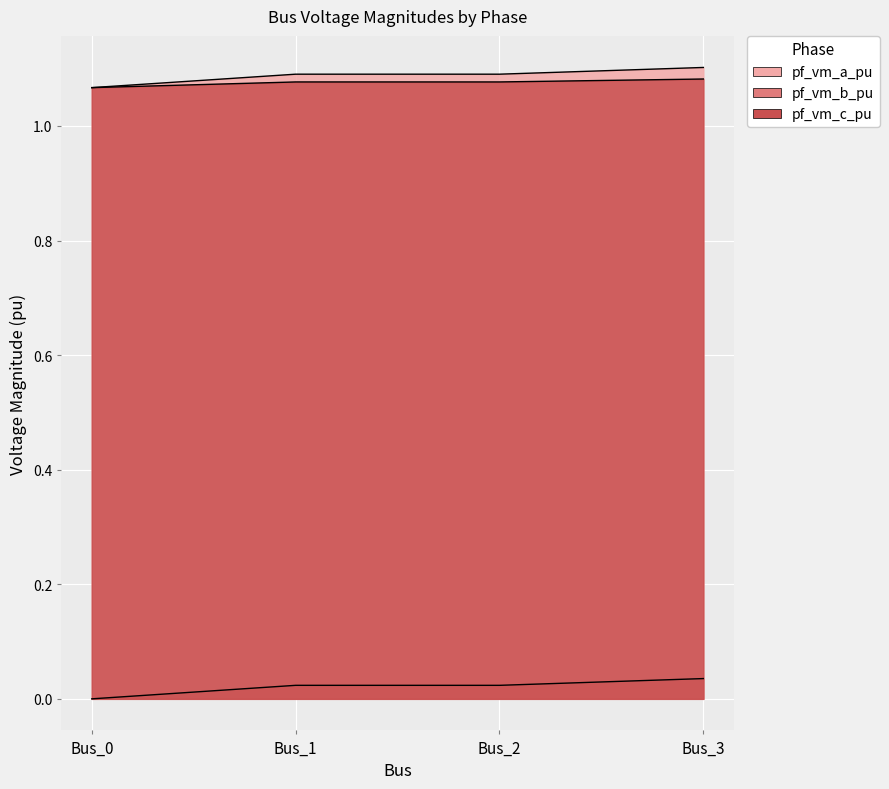

At which label is pf_vm_b_pu closest to 0?

Bus_0